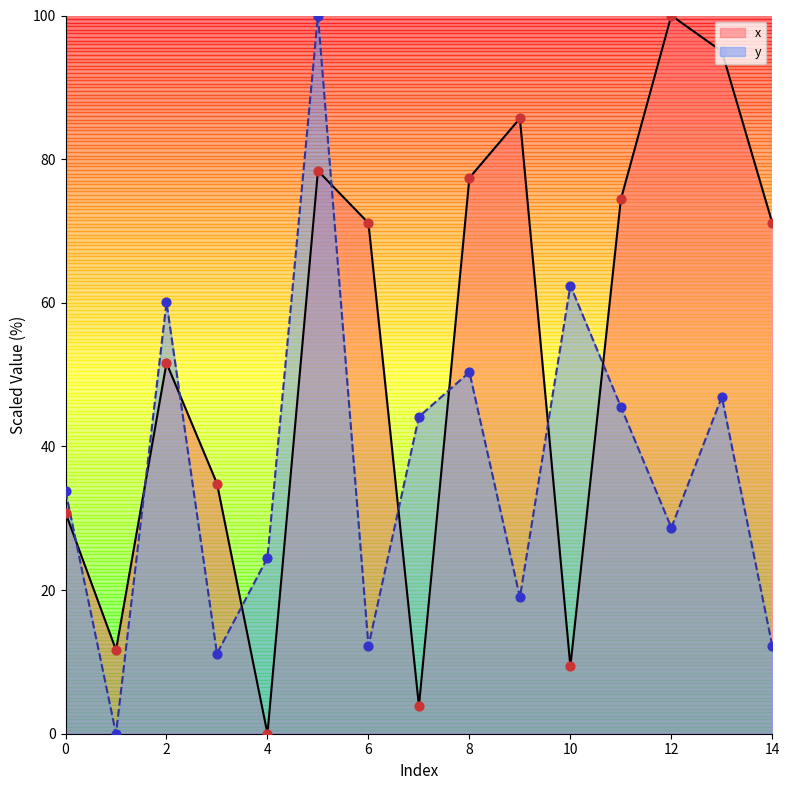

Is the value of y at 2 greater than the value of x at 10?

Yes